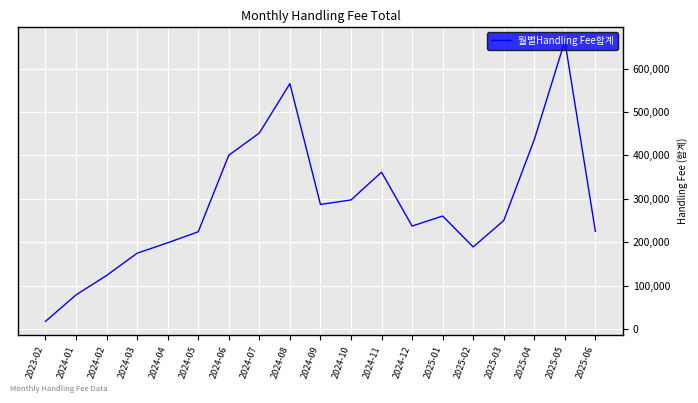

What is the difference between the second highest and minimum values?

547564.4